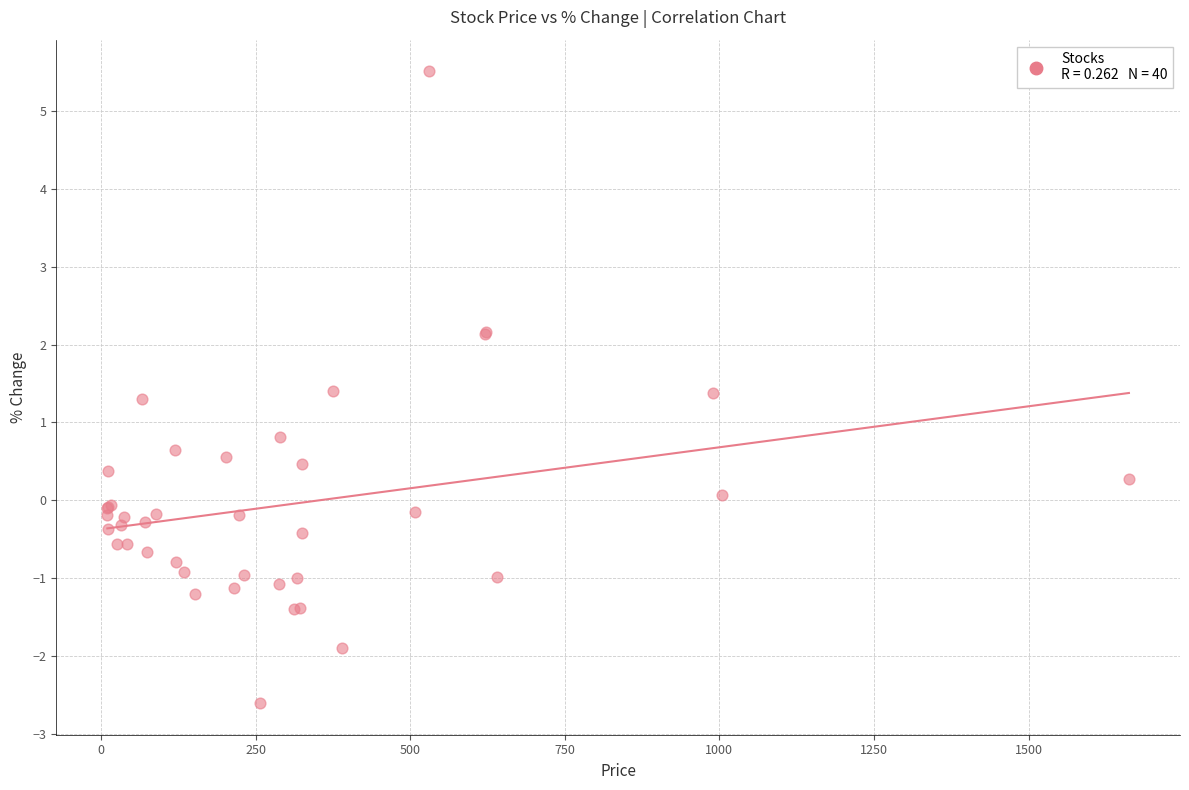

What Y value in the scatter plot is closest to 1?

0.8